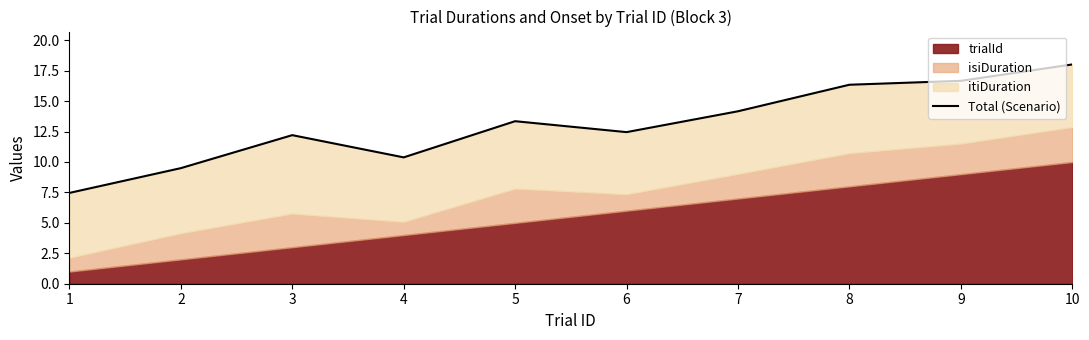

Reading left to right, what are all the values shown in this chart?

7.5	9.5	12.2	10.4	13.4	12.5	14.2	16.3	16.7	18.0